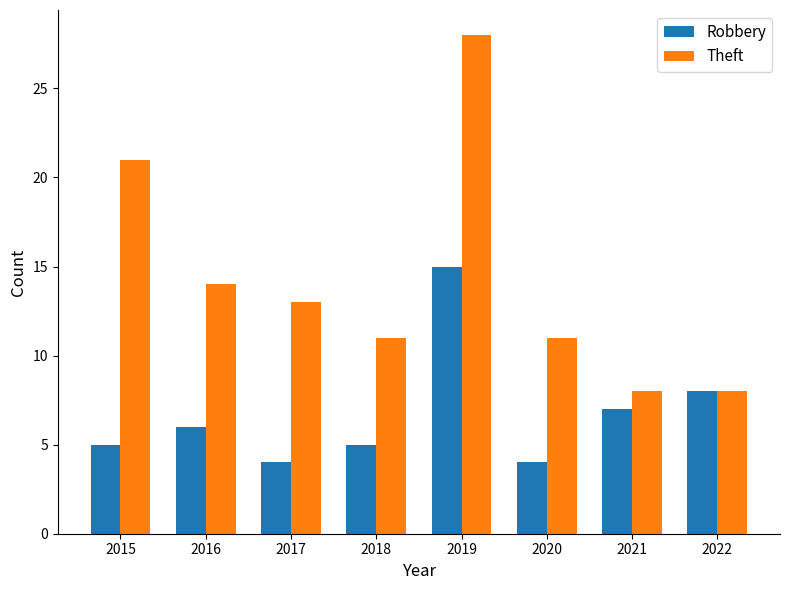

What is the difference between the Theft values at 2019 and 2018?

17